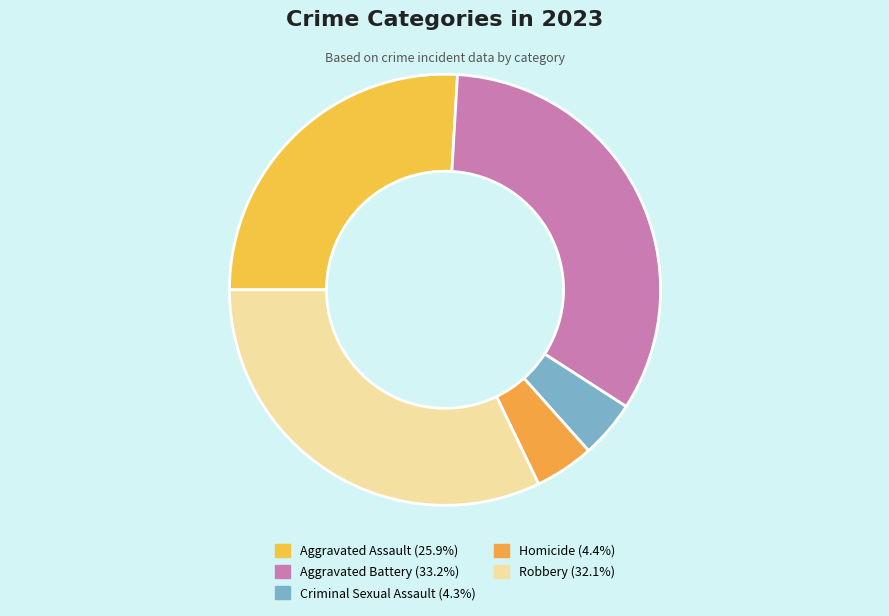

How many slices are in this pie chart?

5